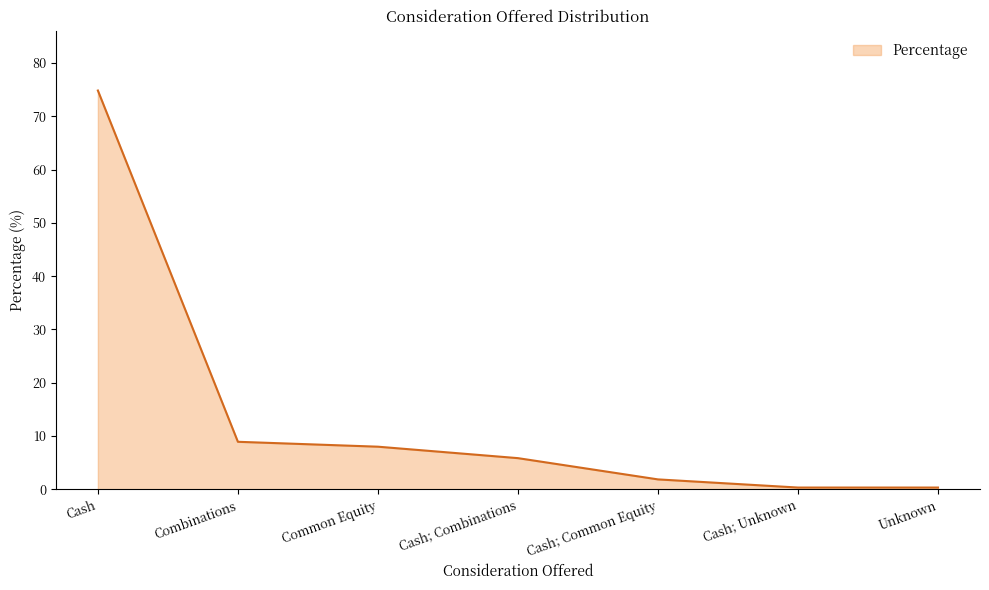

Approximately how many times larger is the value at Cash compared to Combinations?

8.4